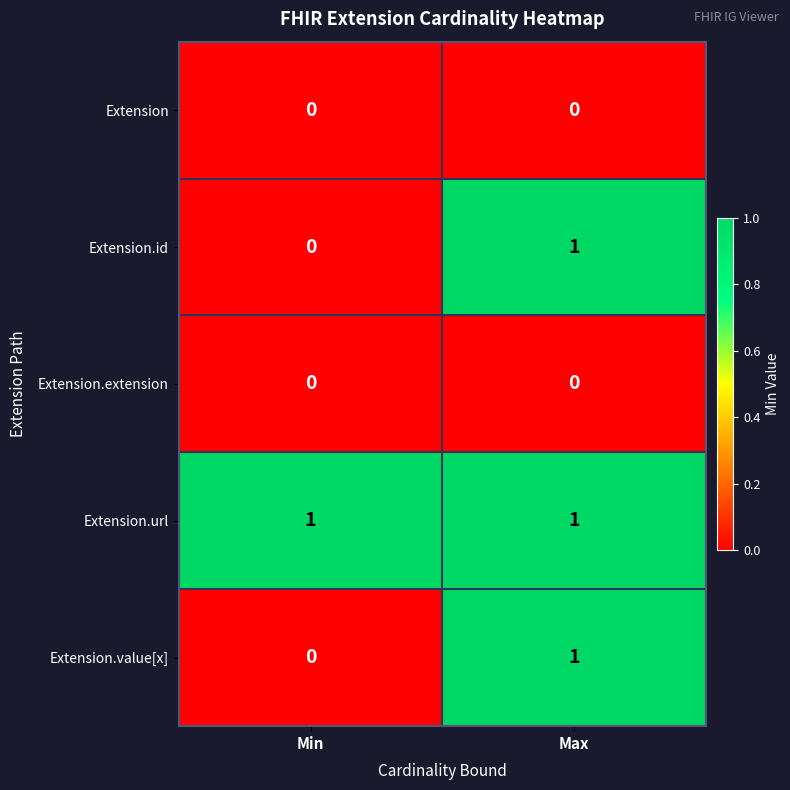

What is the spread (max minus min) of values at Min?

1